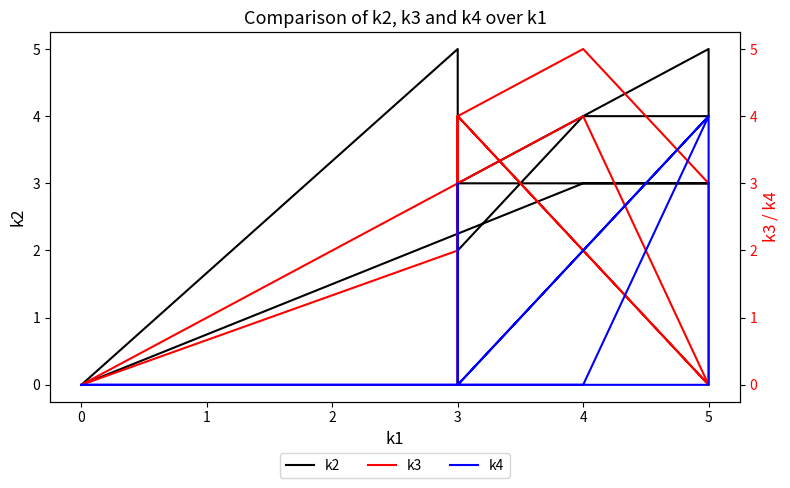

Reading left to right, extract all data points from this chart.

k2: 0	3	3	3	5	4	4	2	4	4	5	0
k3: 0	4	0	4	0	3	5	4	0	4	2	0
k4: 0	0	4	0	4	0	0	0	3	0	0	0